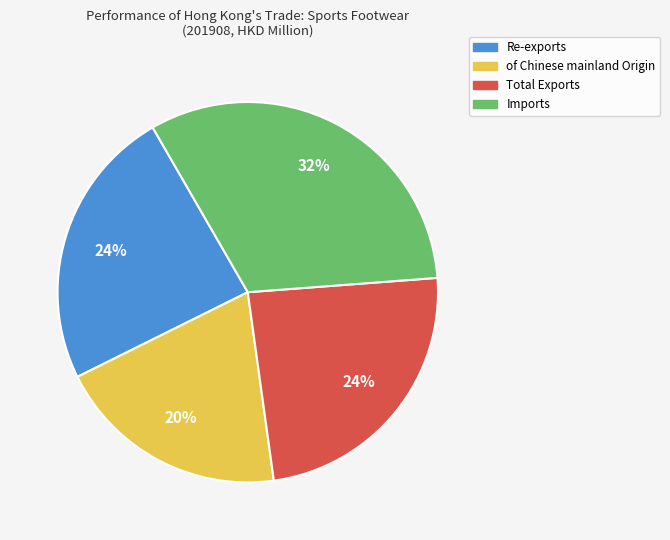

What is the largest slice in the pie chart?

Imports